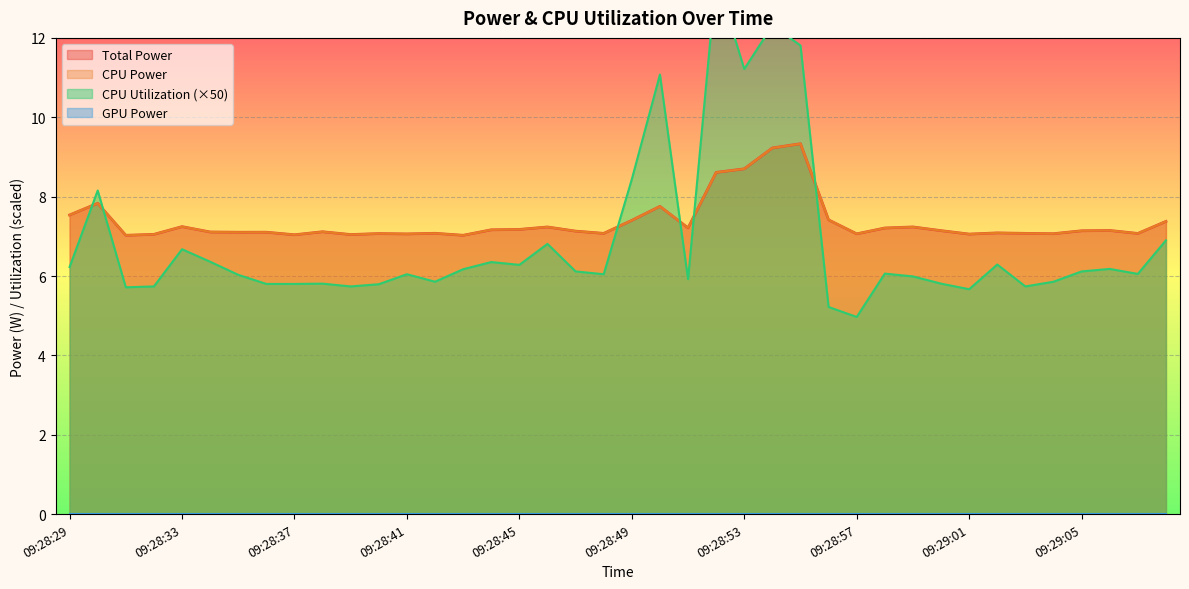

At which category does CPU Utilization reach its first local valley?

09:28:31